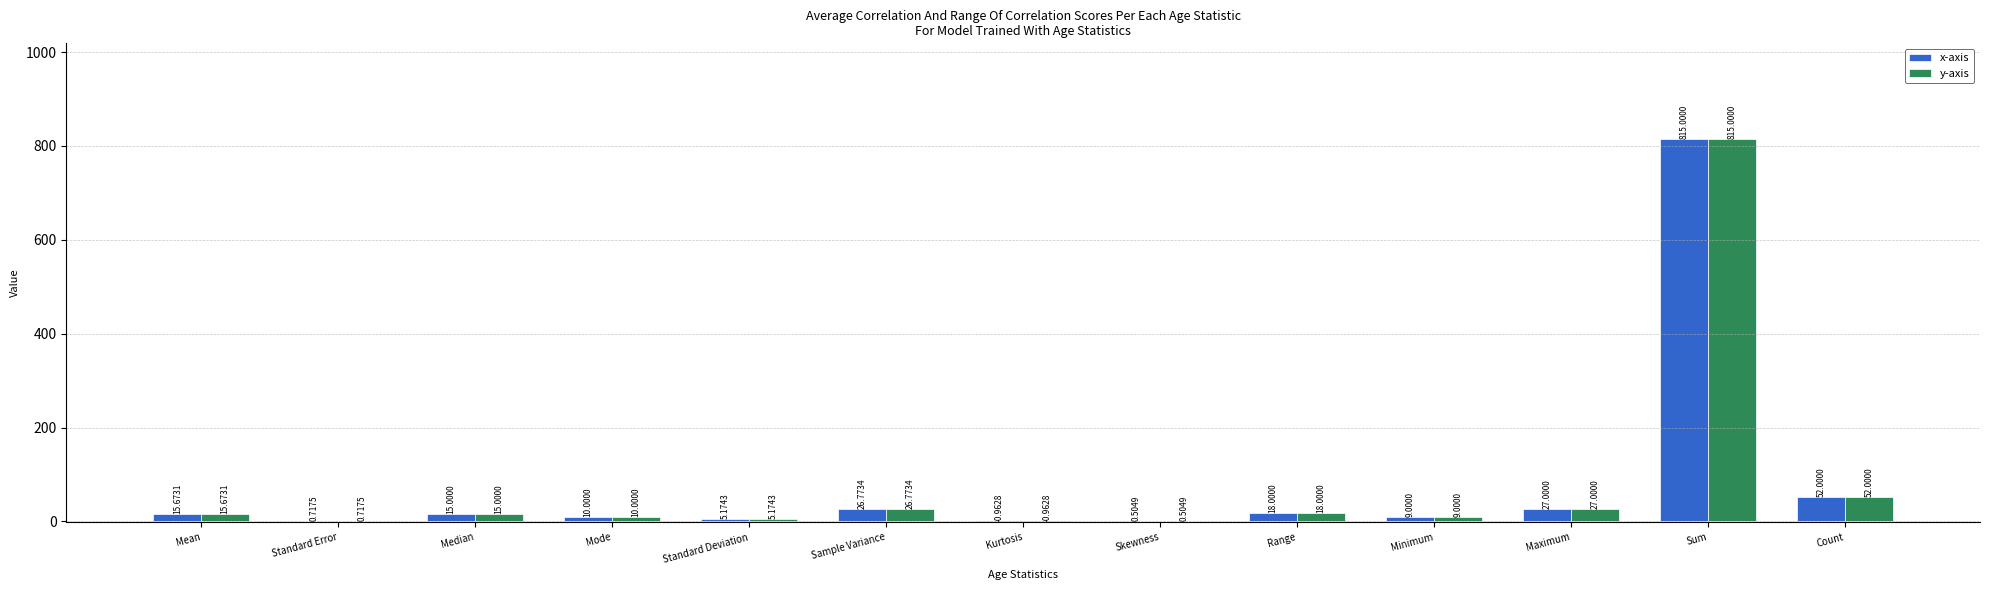

Where does the x-axis series first go above 15?

Mean